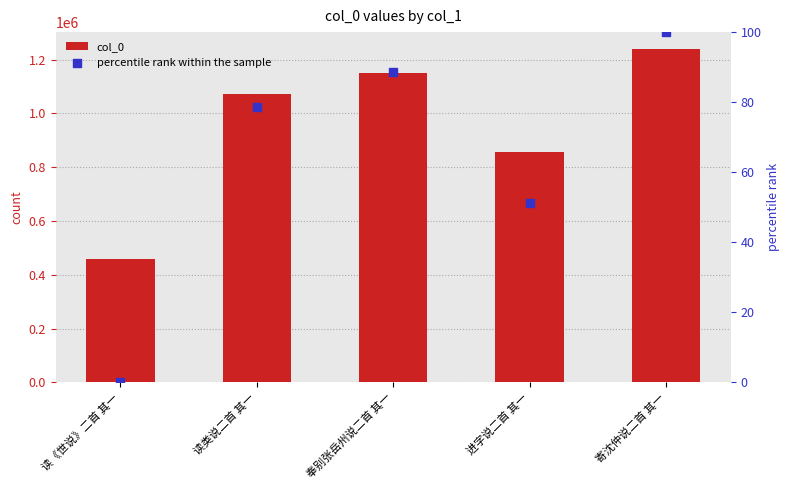

At how many categories does at least one series exceed 367501?

5